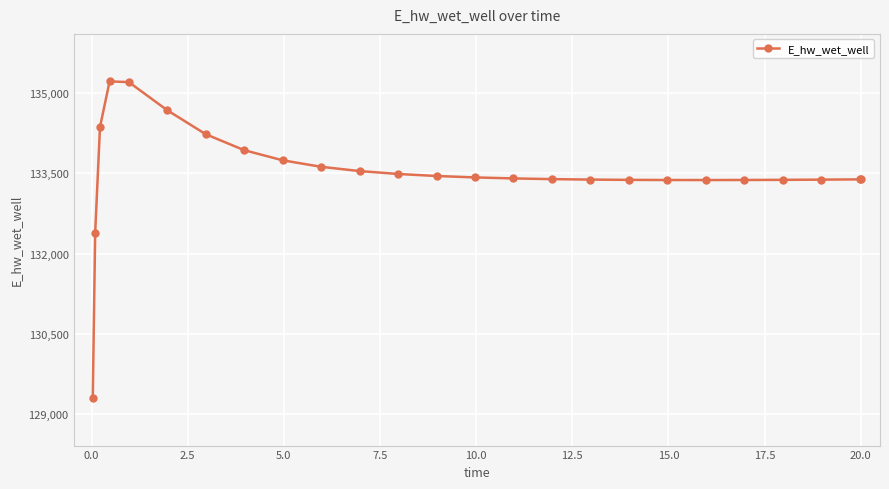

What is the average value?

133514.2